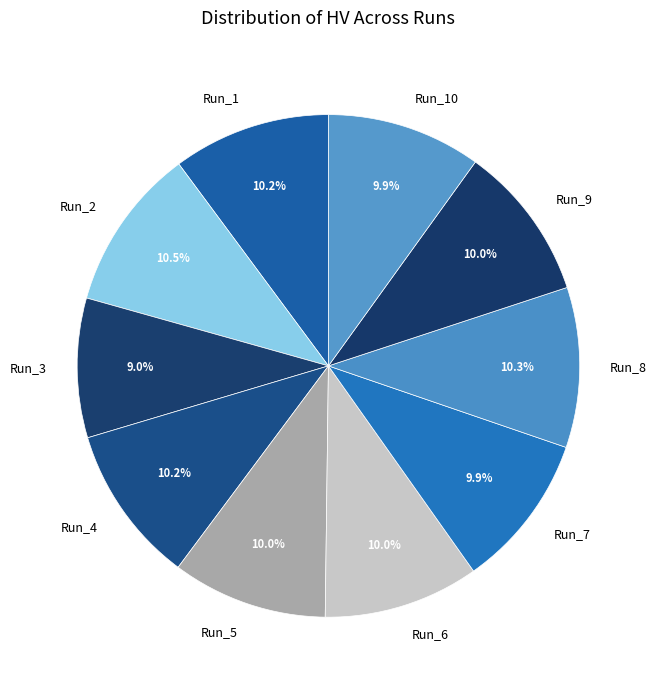

Is there any slice that represents more than half of the pie?

No